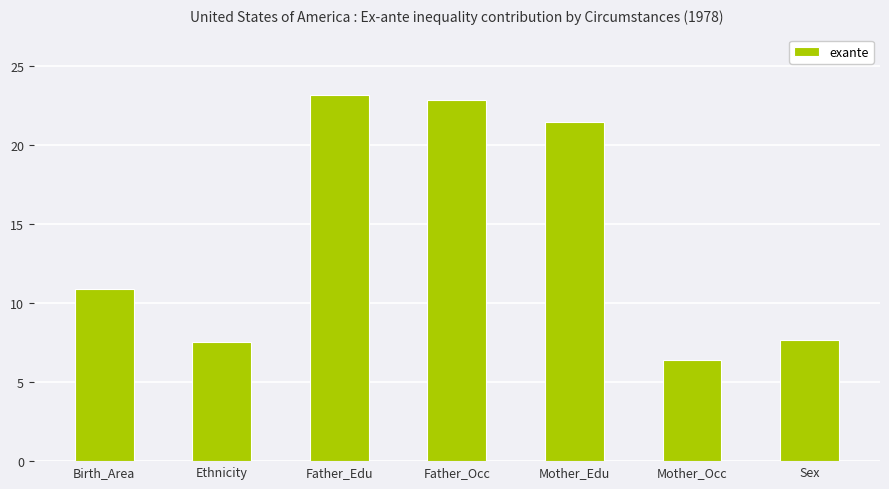

What is the label of the 5th bar from the right?

Father_Edu